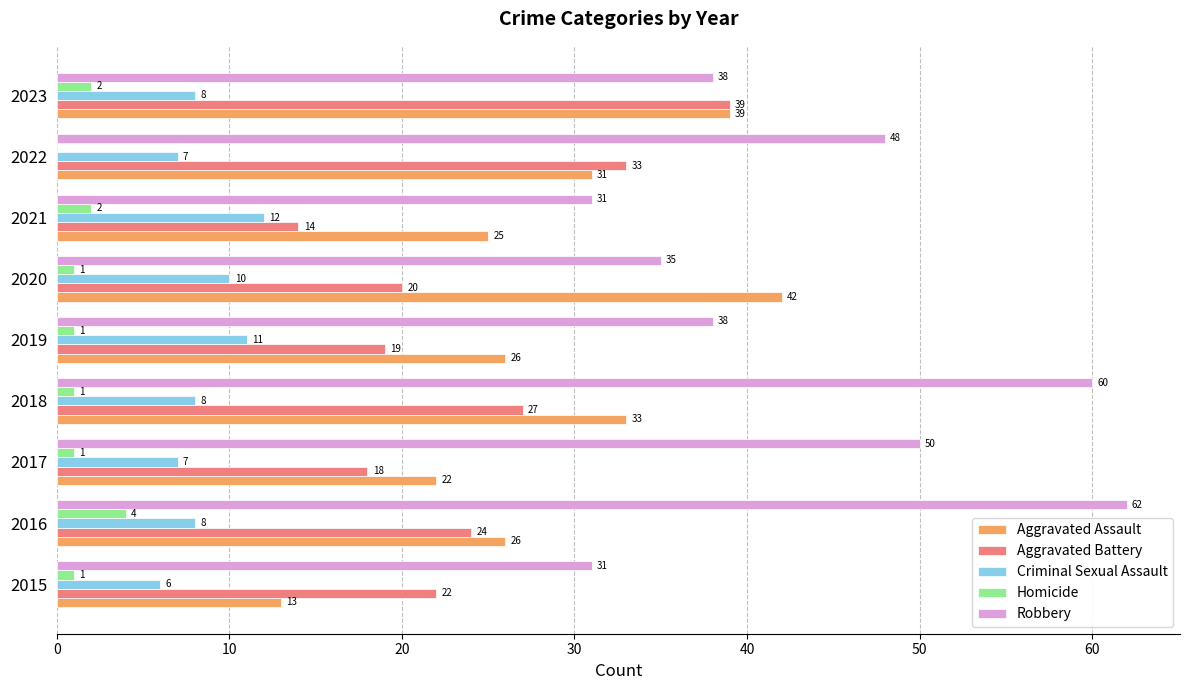

What is the highest value of the Criminal Sexual Assault series?

12